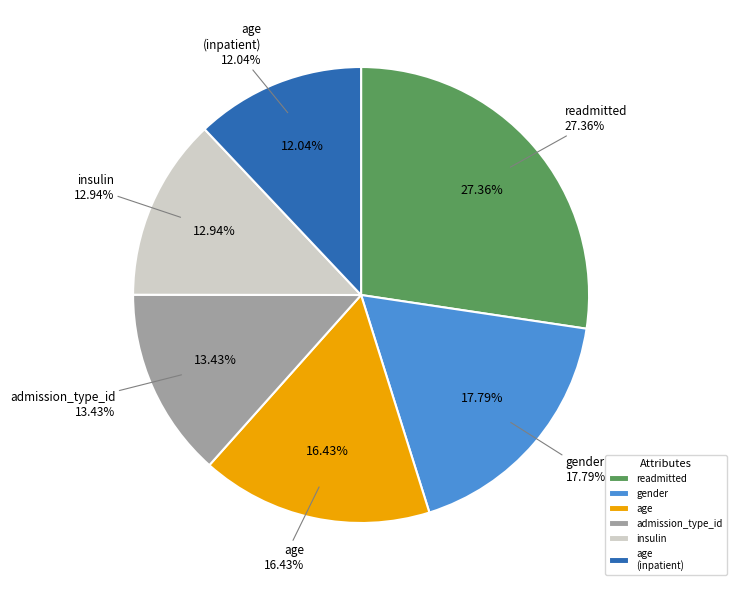

Does any single category account for the majority?

No